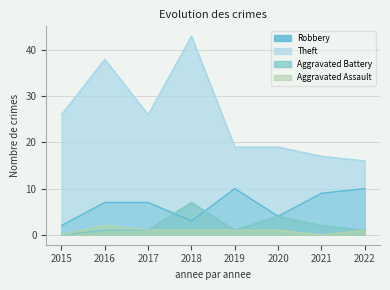

Between 2018 and 2022, which series saw the biggest shift?

Theft